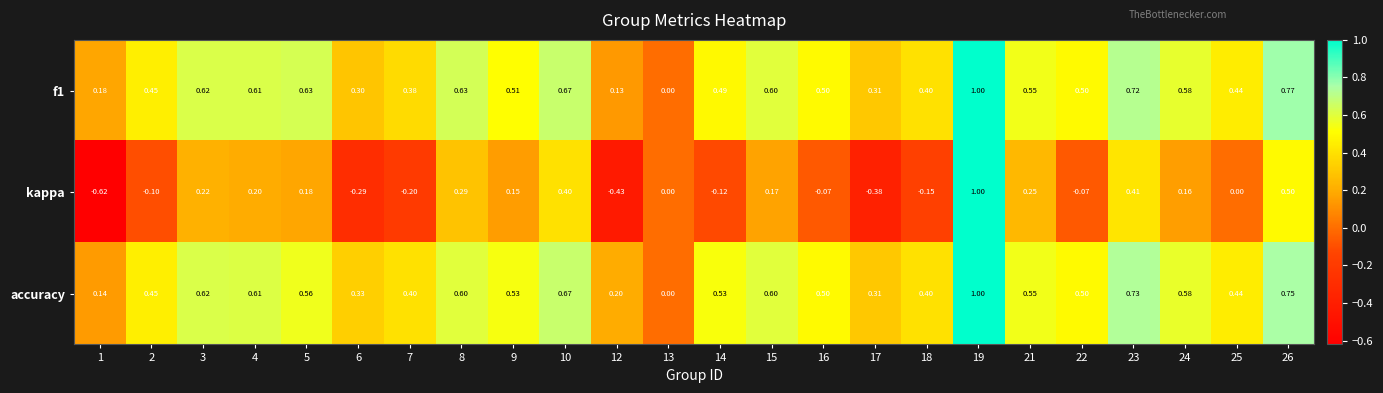

Is the value of kappa at 18 greater than the value of f1 at 5?

No